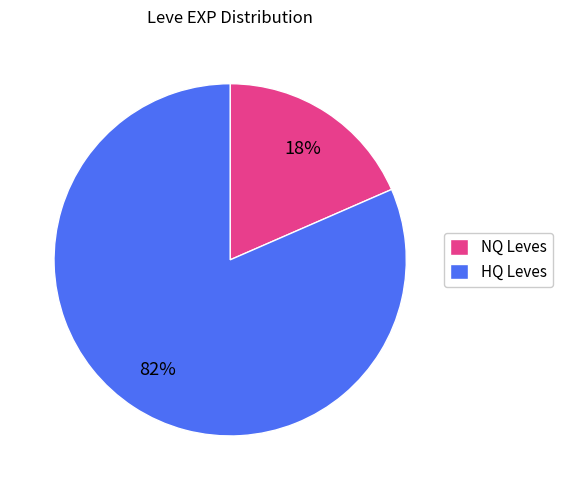

Between HQ Leves and NQ Leves, which is larger?

HQ Leves